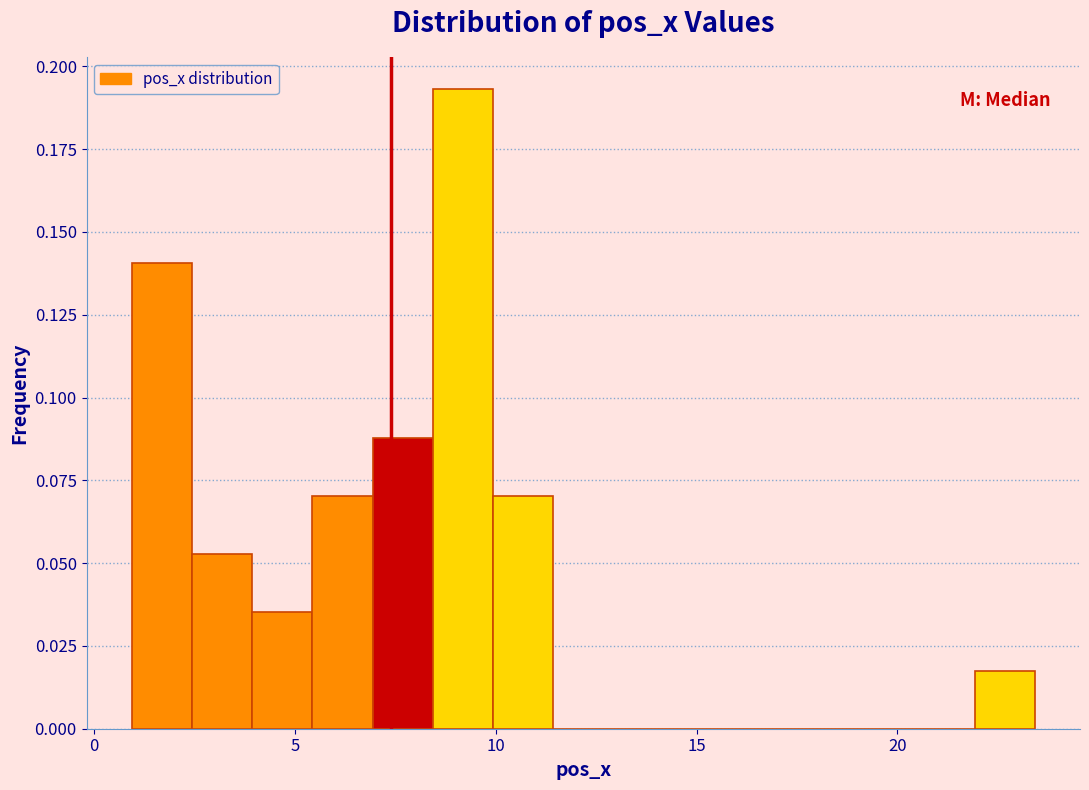

Read against the x-axis, roughly where is the centre of the tallest bar?

9.0